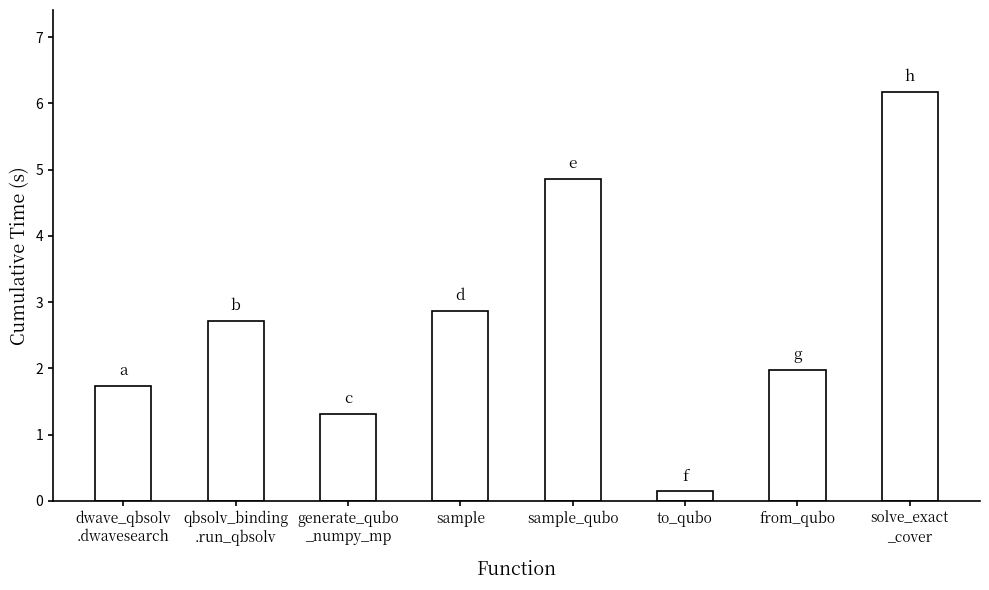

True or false: the data shows 0.8 at dwave_qbsolv
.dwavesearch.

False